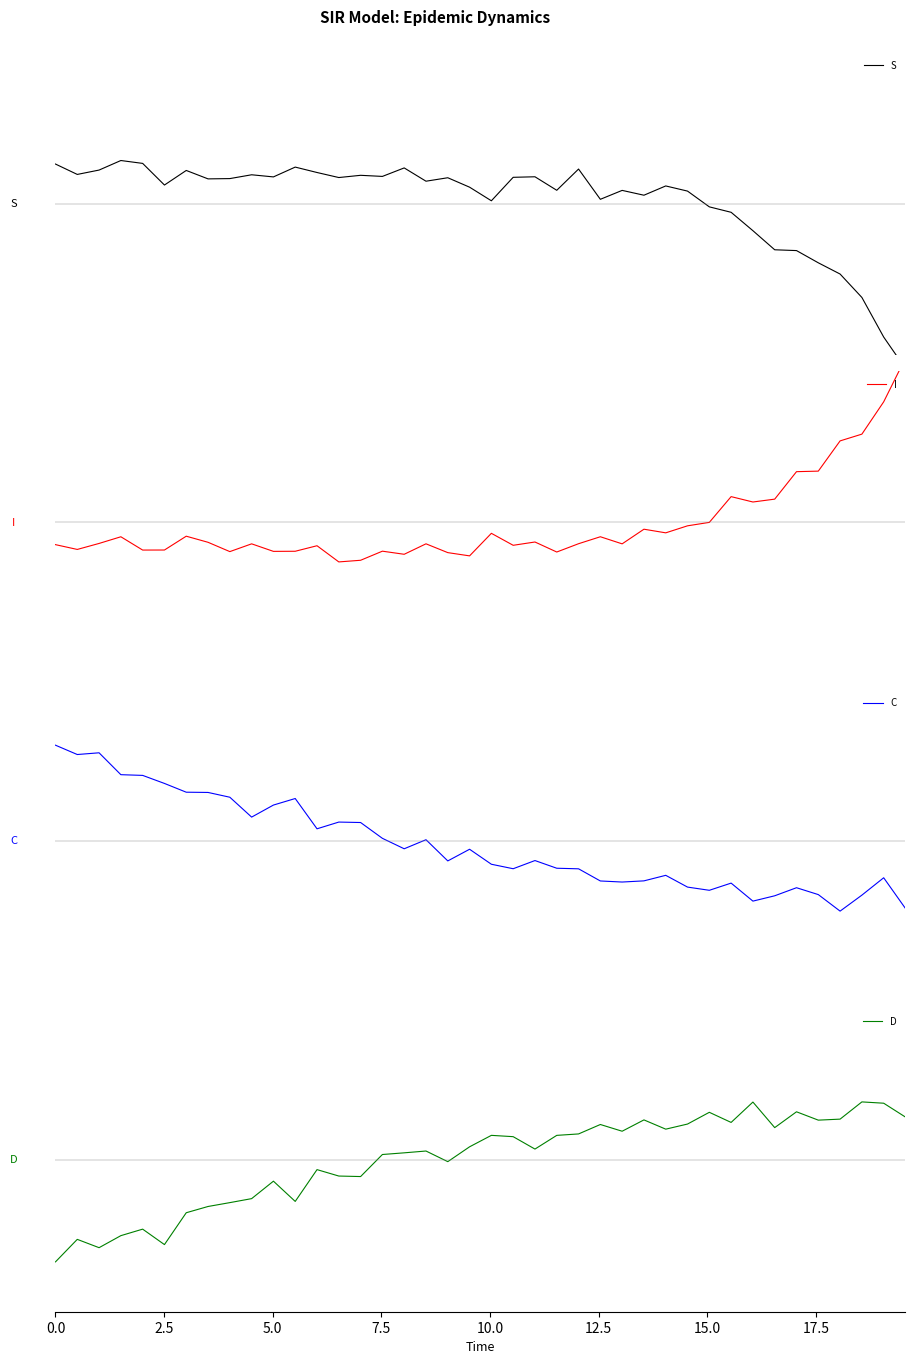

Where is the first local minimum for S?

2.5